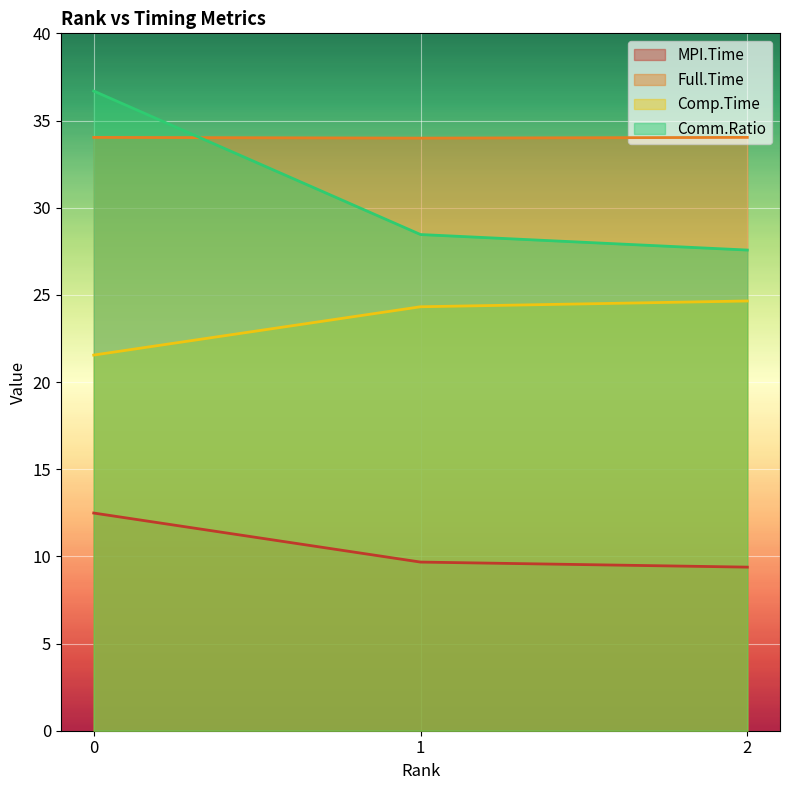

Reading left to right, list all the values displayed in this chart.

MPI.Time: 12.5	9.7	9.4
Full.Time: 34.0	34.0	34.0
Comp.Time: 21.5	24.3	24.6
Comm.Ratio: 36.7	28.5	27.6